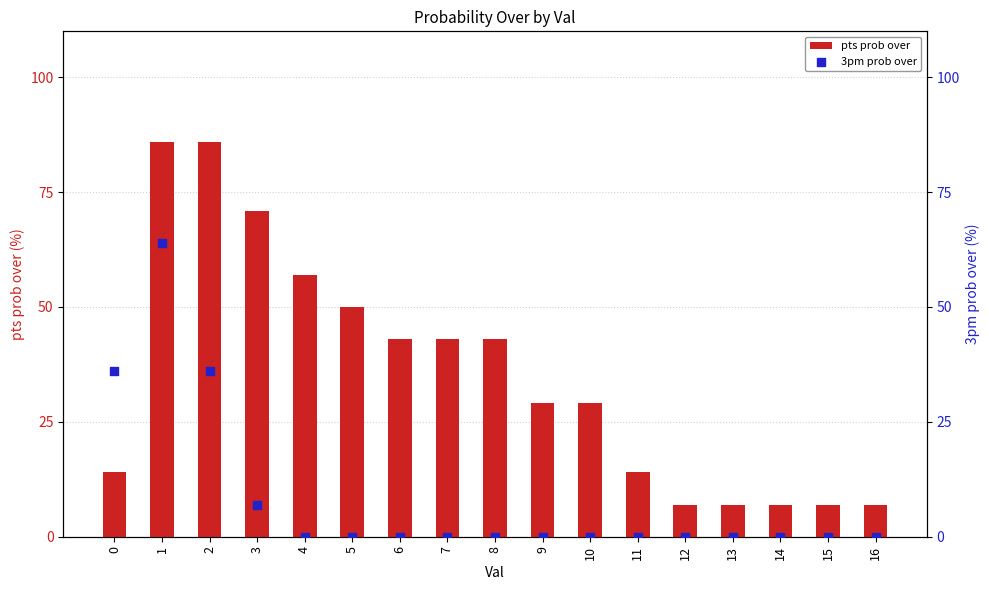

What are all the series names shown in the legend?

pts prob over, 3pm prob over